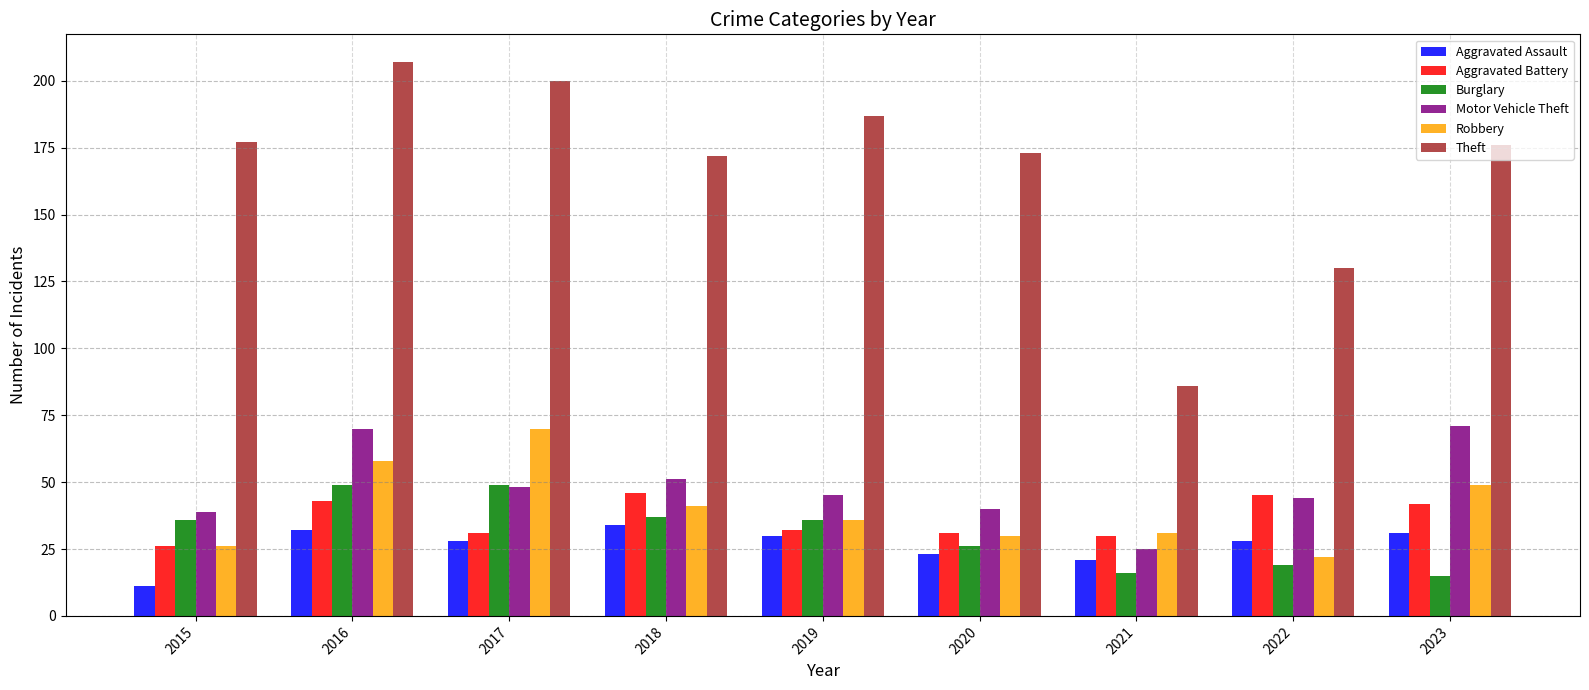

What is the value of the Robbery bar at the 7th from the left?

31